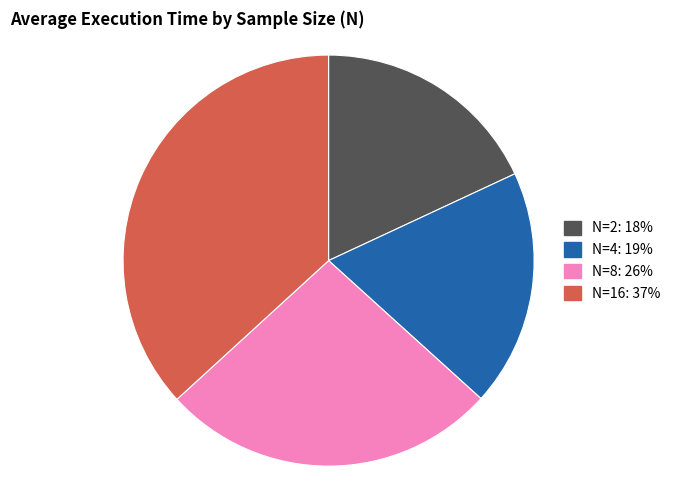

Which has a higher value, N=2 or N=8?

N=8